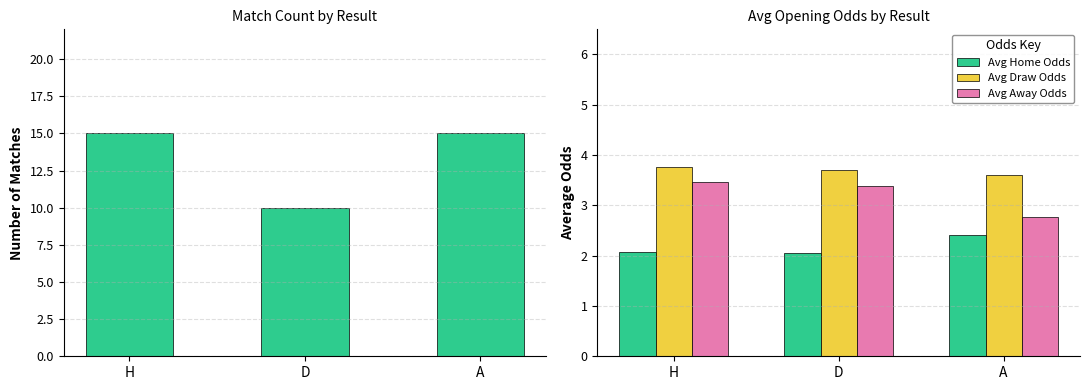

What is the difference between the maximum and minimum values in the Count series?

5.0